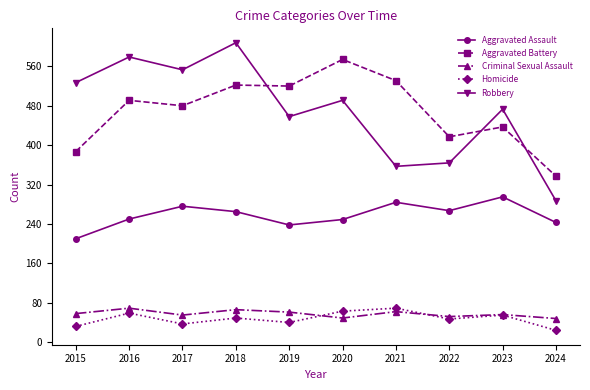

Which label corresponds to the smallest value in the chart?

2024